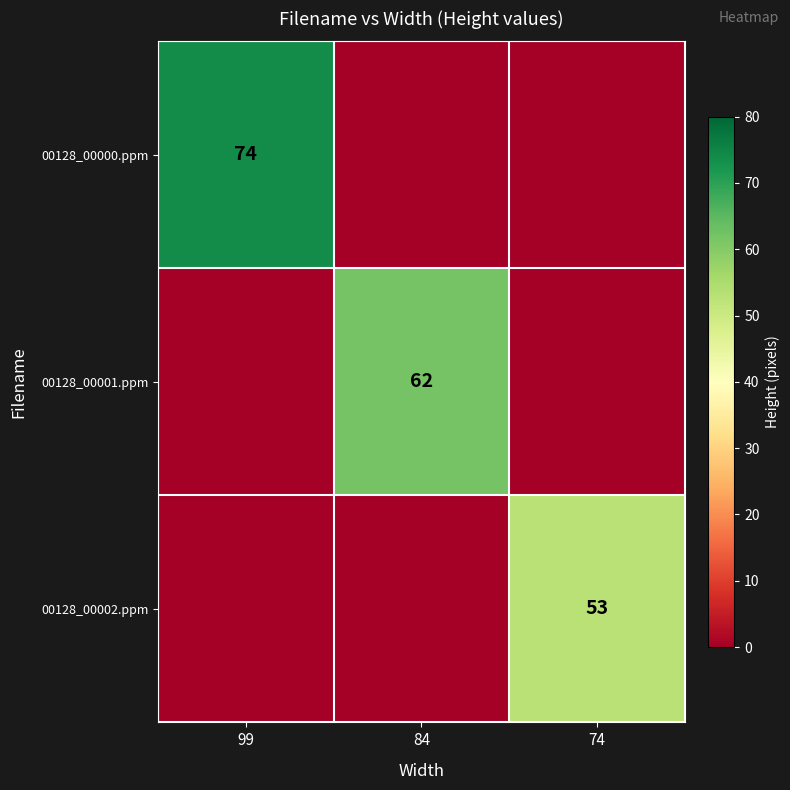

What is the greatest value displayed?

74